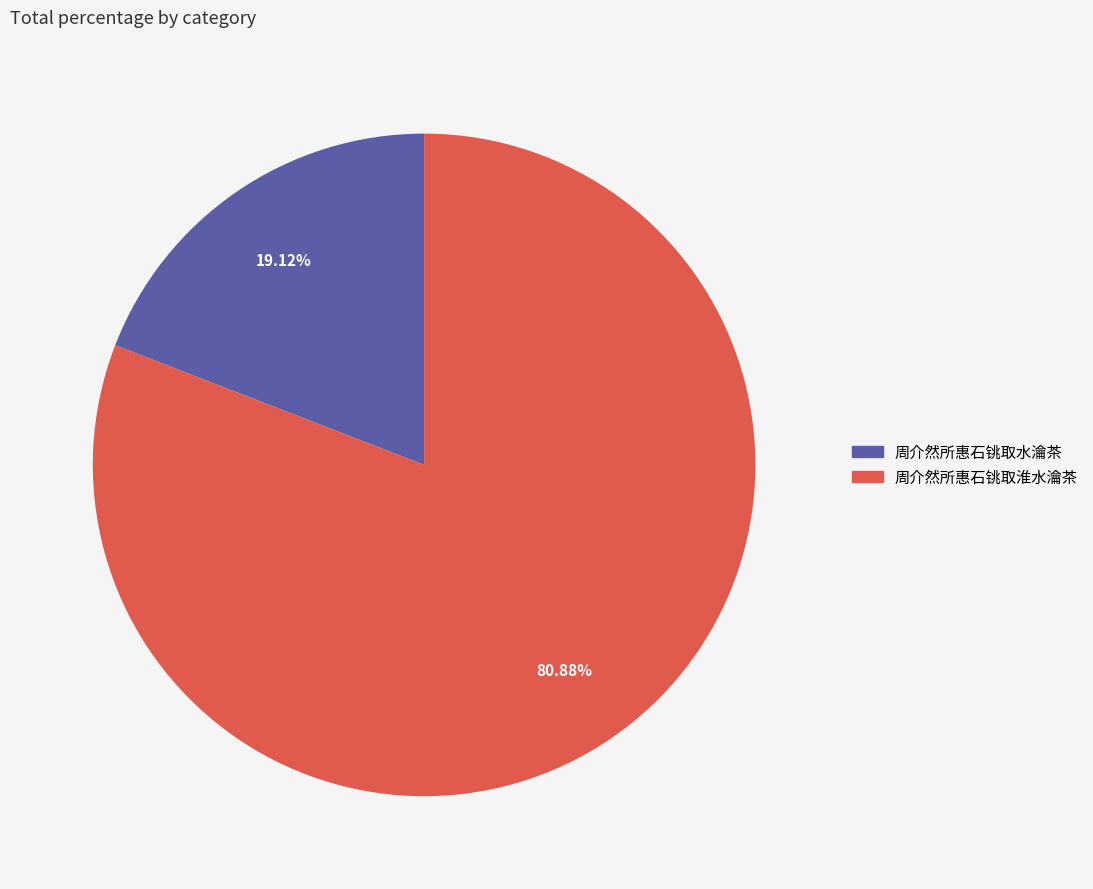

Rank the categories by value from highest to lowest.

周介然所惠石铫取淮水瀹茶, 周介然所惠石铫取水瀹茶